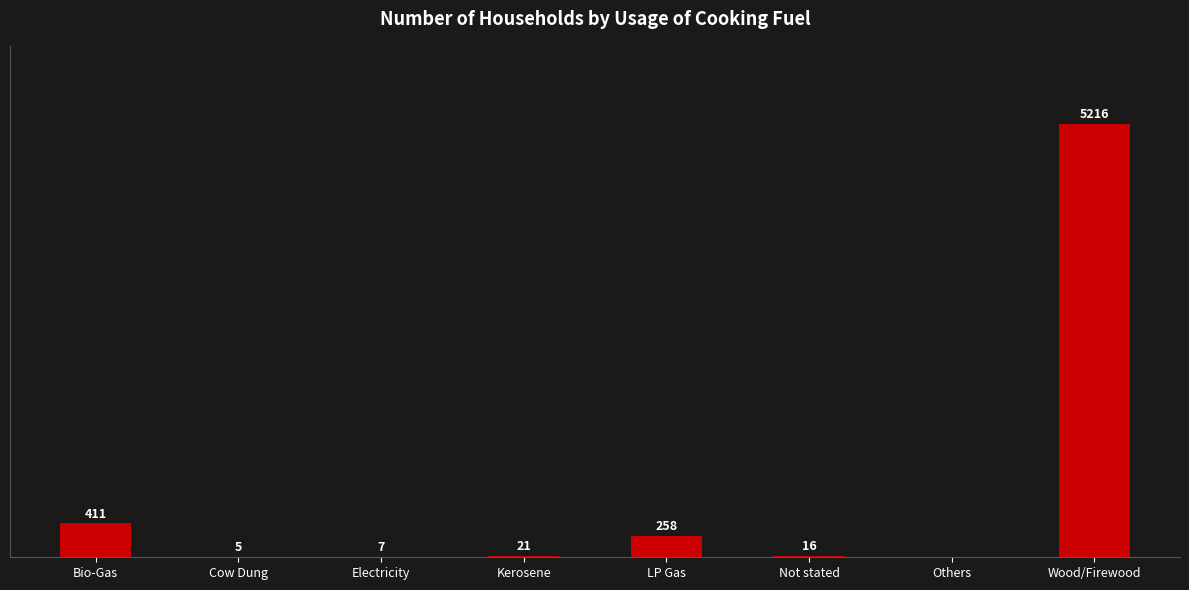

Which has a higher value, Not stated or Others?

Not stated